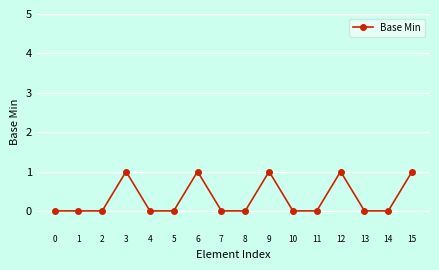

Reading left to right, extract all data points from this chart.

0	0	0	1	0	0	1	0	0	1	0	0	1	0	0	1